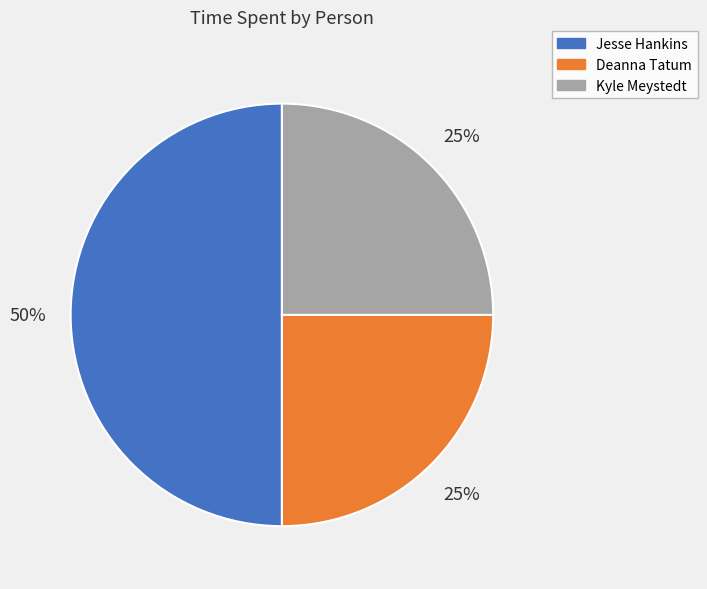

What is the largest slice in the pie chart?

Jesse Hankins